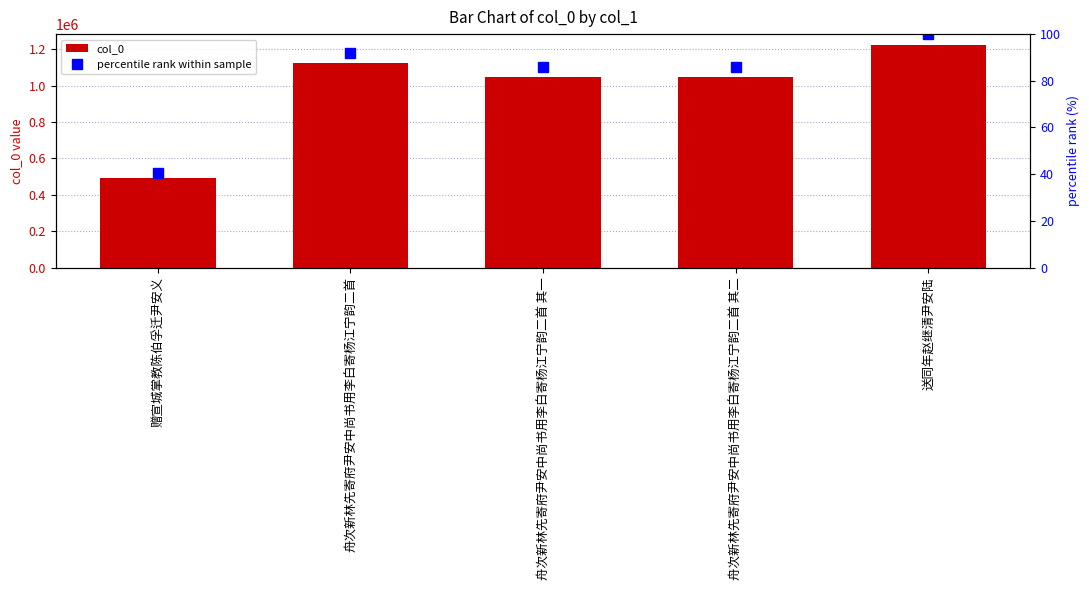

Which series has the widest spread of values?

col_0